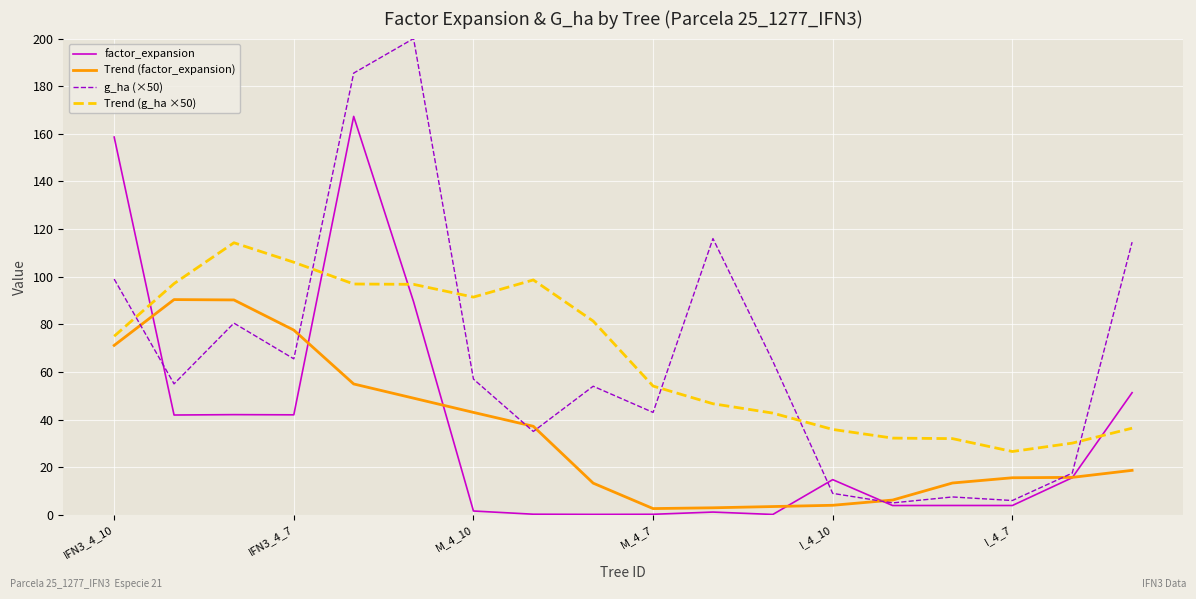

Is this an area chart (filled region under the line)?

No